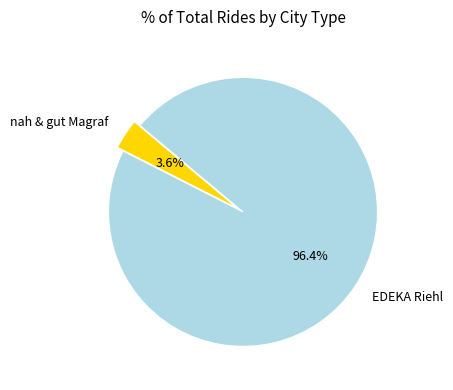

What is the largest slice in the pie chart?

EDEKA Riehl